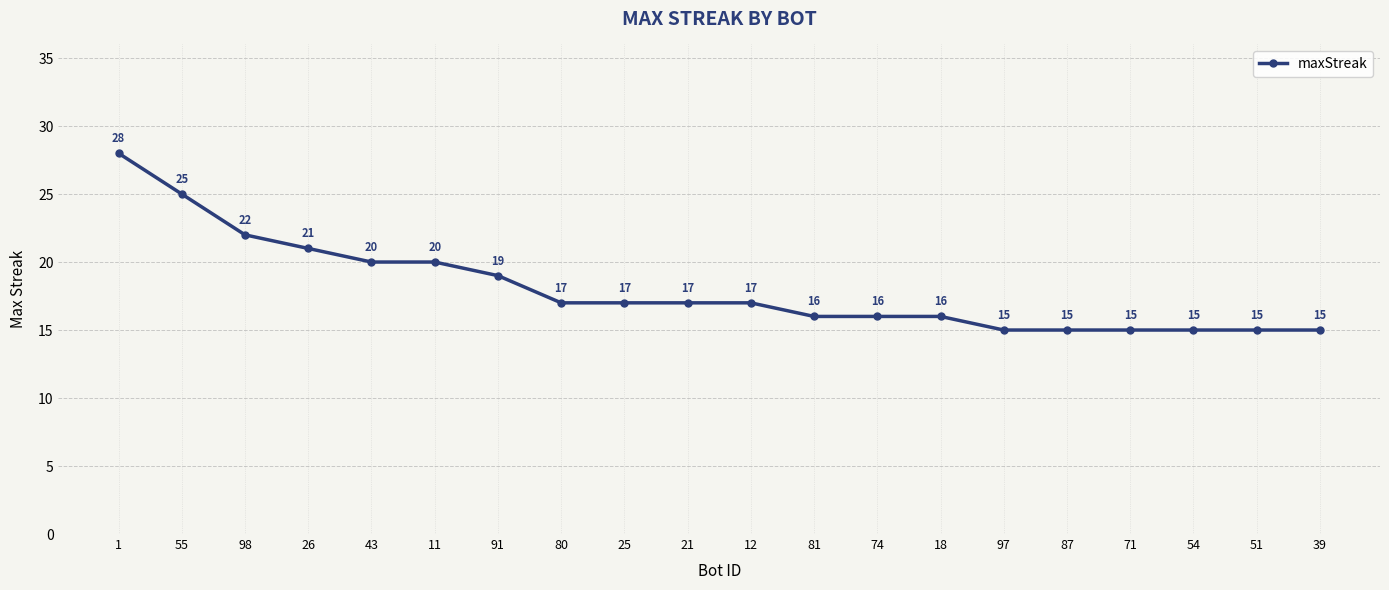

Which category has the highest value across all series?

1